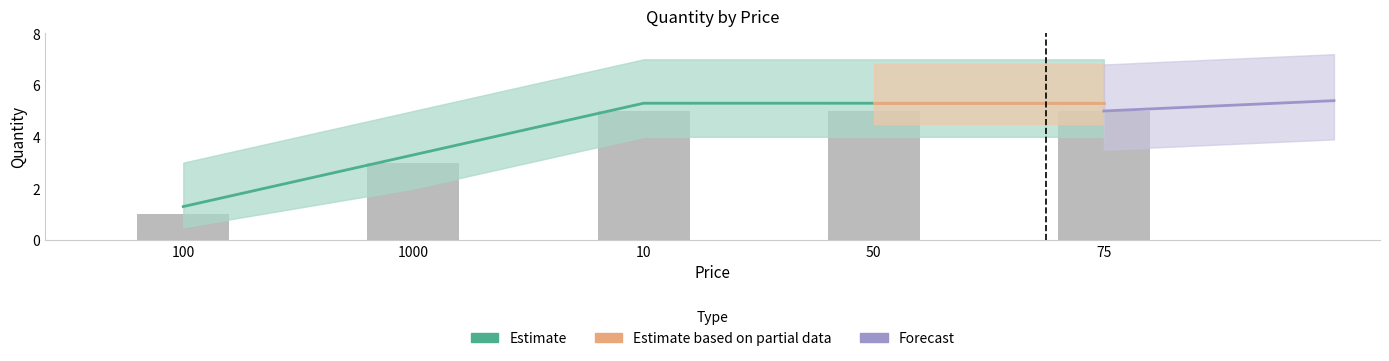

Which label corresponds to the largest value in the chart?

10